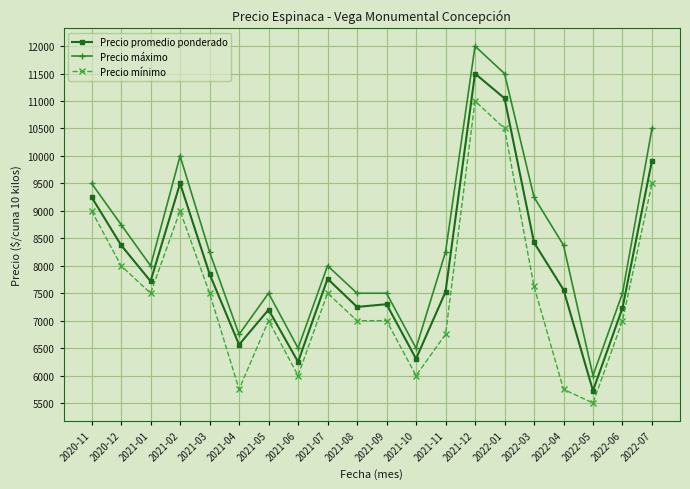

True or false: Precio promedio ponderado has a value of 6250 at 2021-06.

True